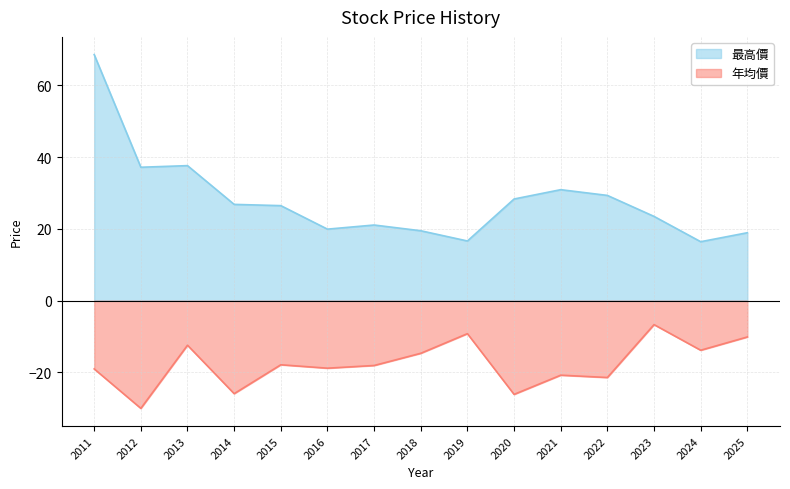

Is the value of 年均價 at 2023 greater than the value of 最高價 at 2018?

No